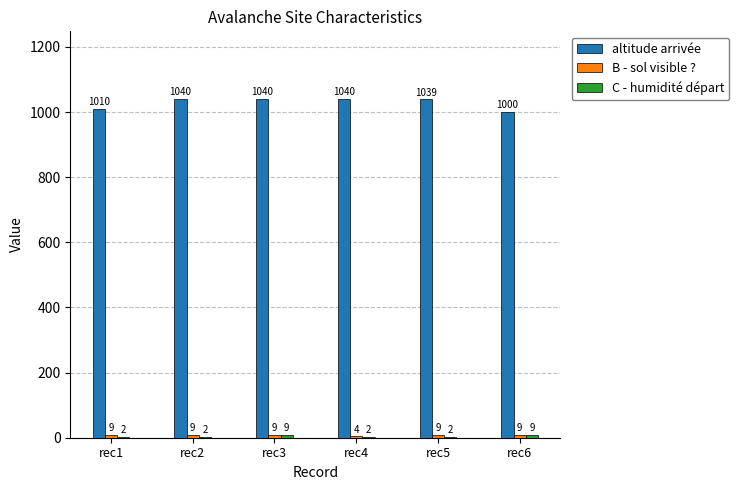

How many categories are shown in the chart?

6